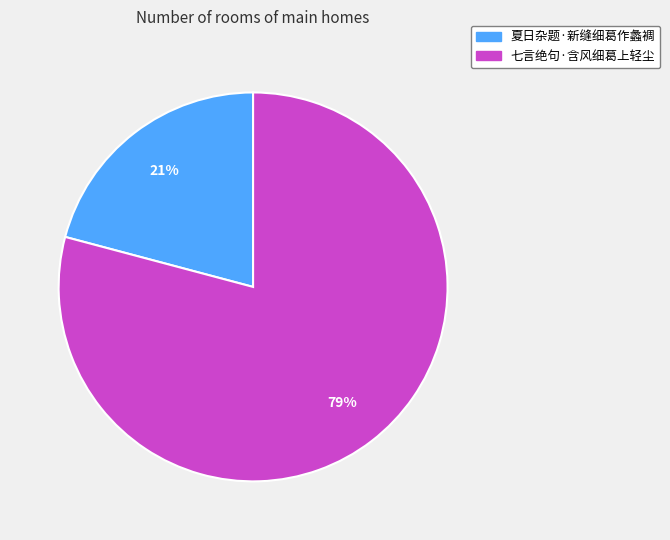

To the nearest percent, what is the average slice percentage?

50%